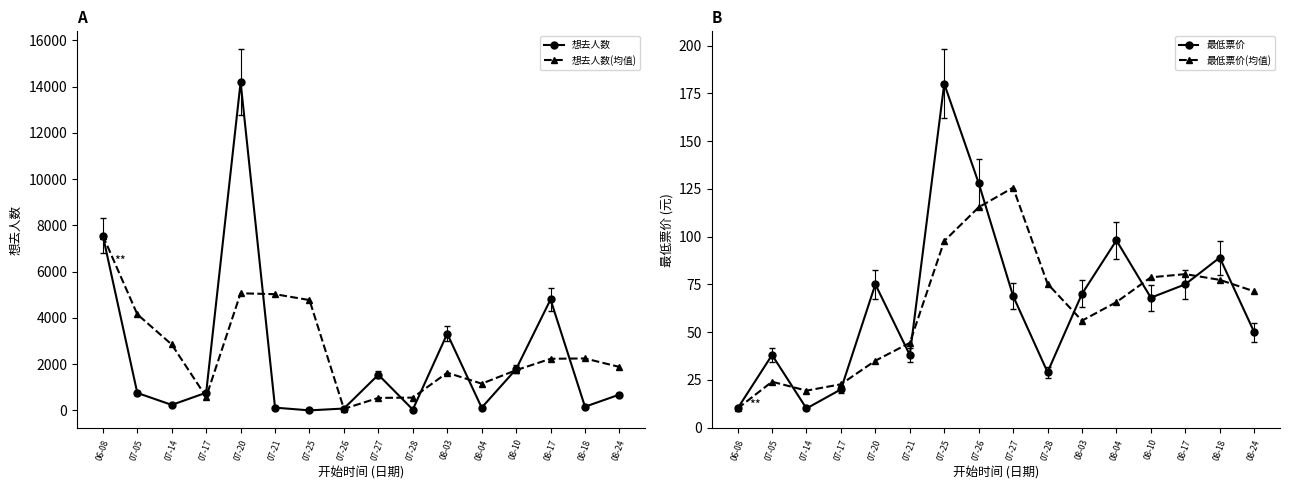

At which category does 想去人数(均值) reach its first local valley?

07-17